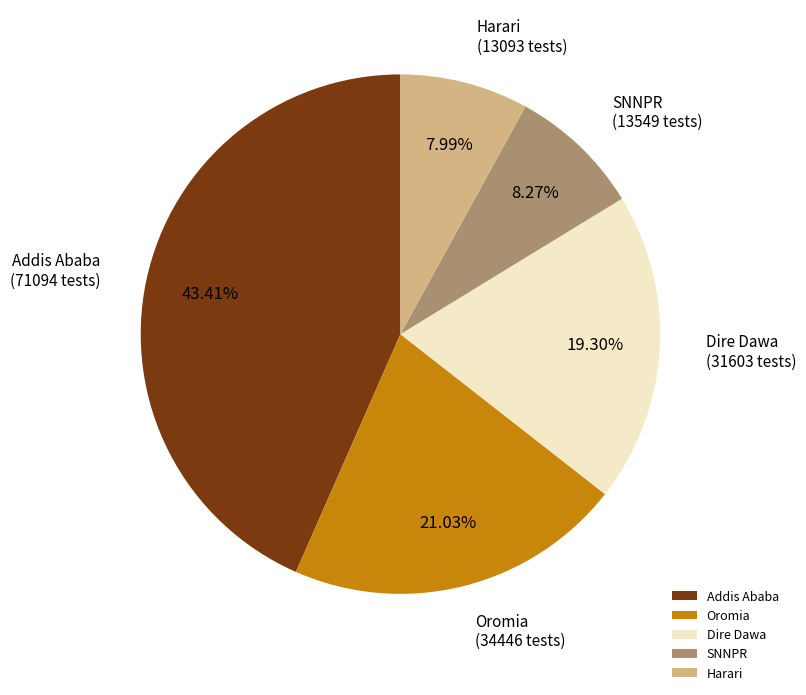

To the nearest percent, what is the difference between the Oromia and Dire Dawa slice percentages?

2%